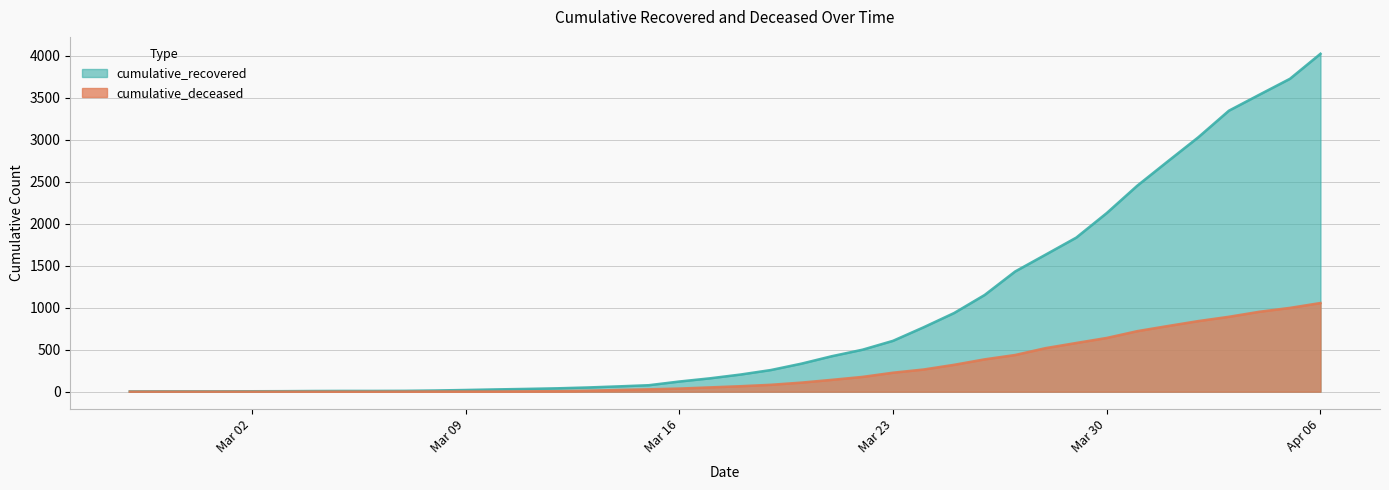

What is the total value across all series at 2020-03-07?

11